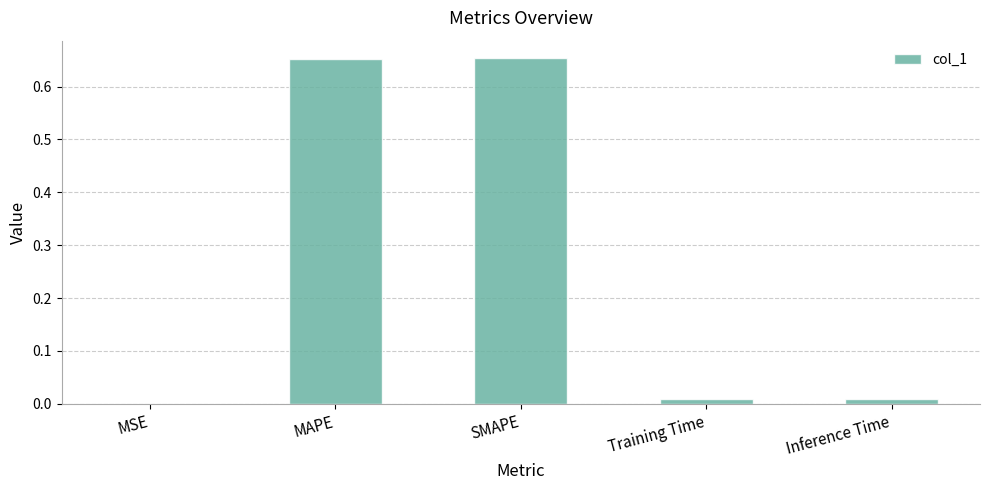

Which has a higher value, MAPE or Training Time?

MAPE